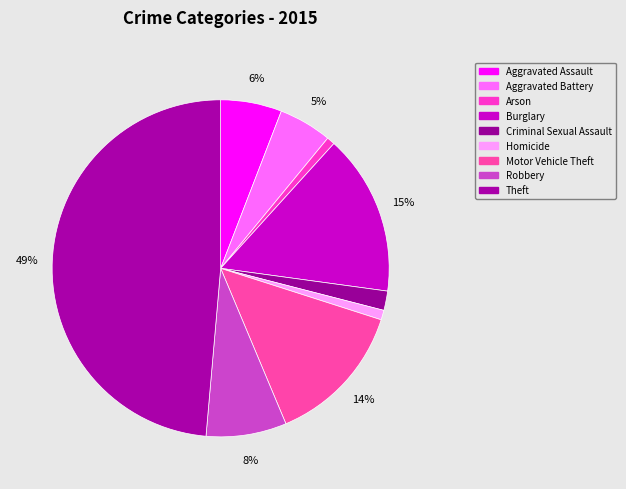

Which slice is the largest?

Theft